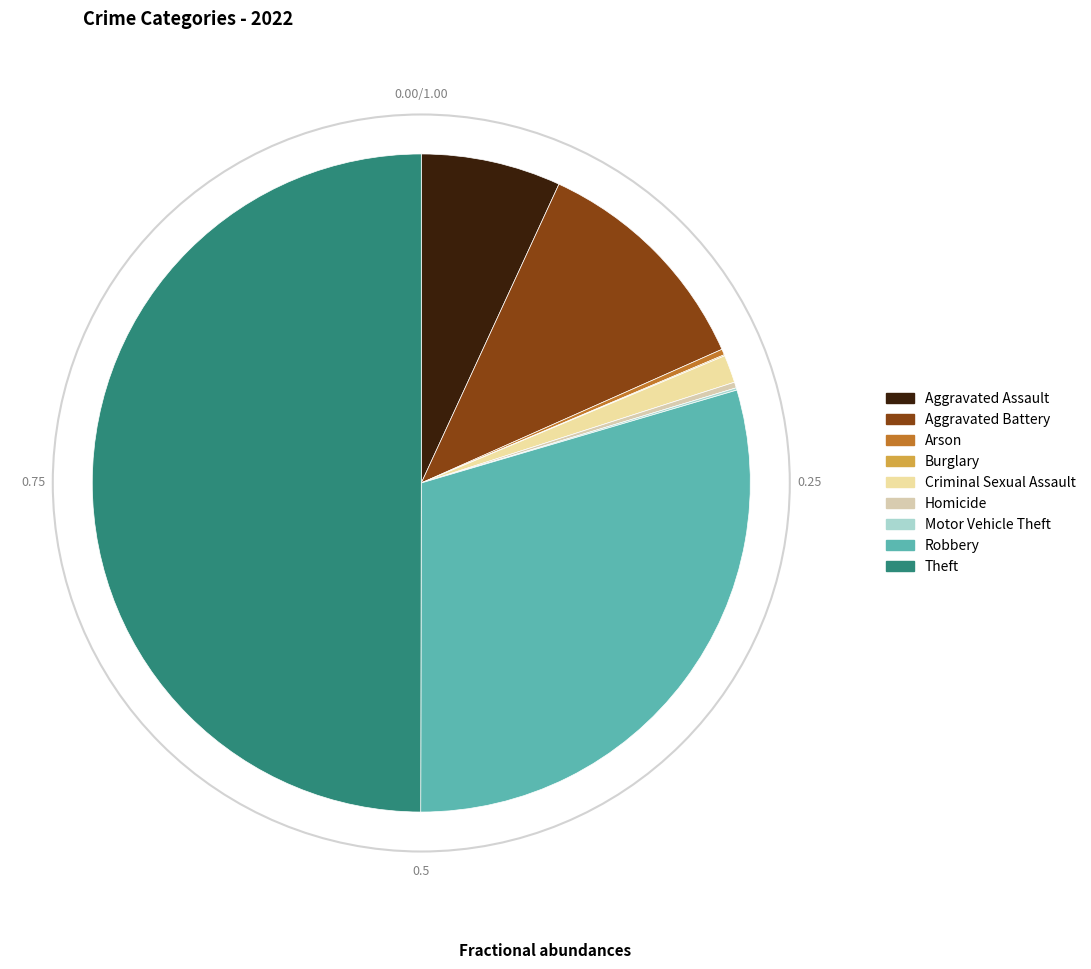

How many slices are in this pie chart?

9